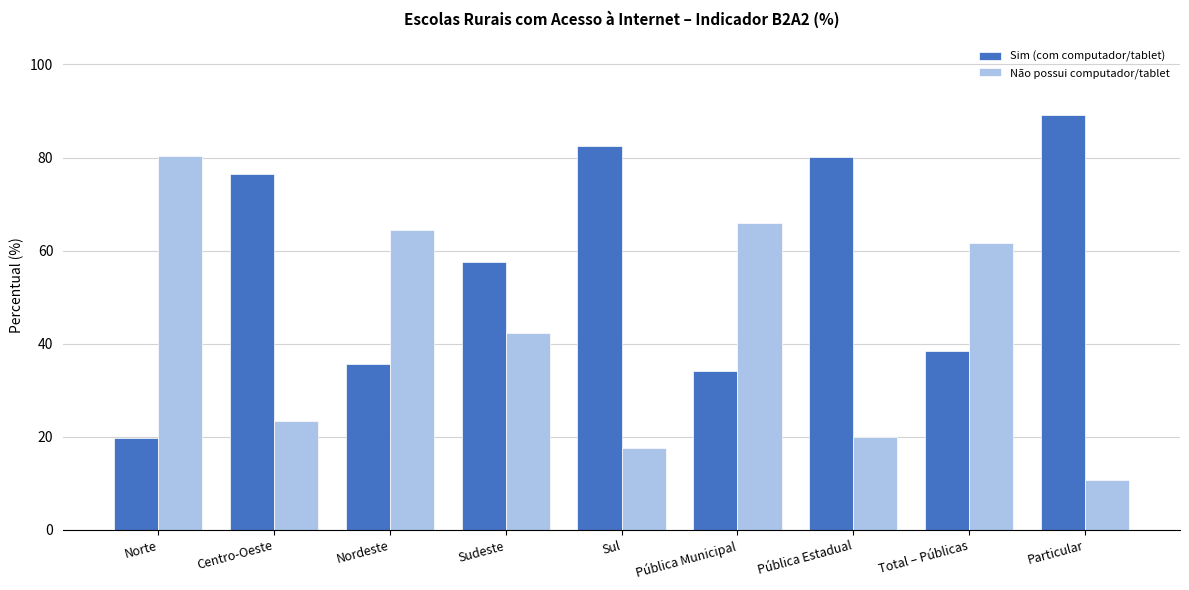

Rank the categories by Não possui computador/tablet value from highest to lowest.

Norte, Pública Municipal, Nordeste, Total – Públicas, Sudeste, Centro-Oeste, Pública Estadual, Sul, Particular